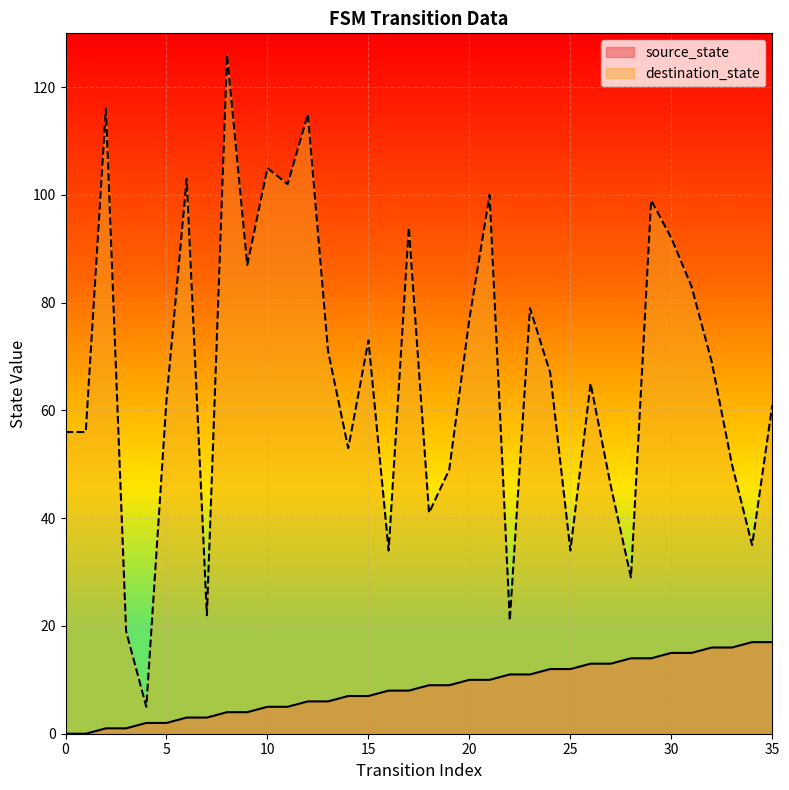

The source_state series shows 8 at 17. True or false?

True